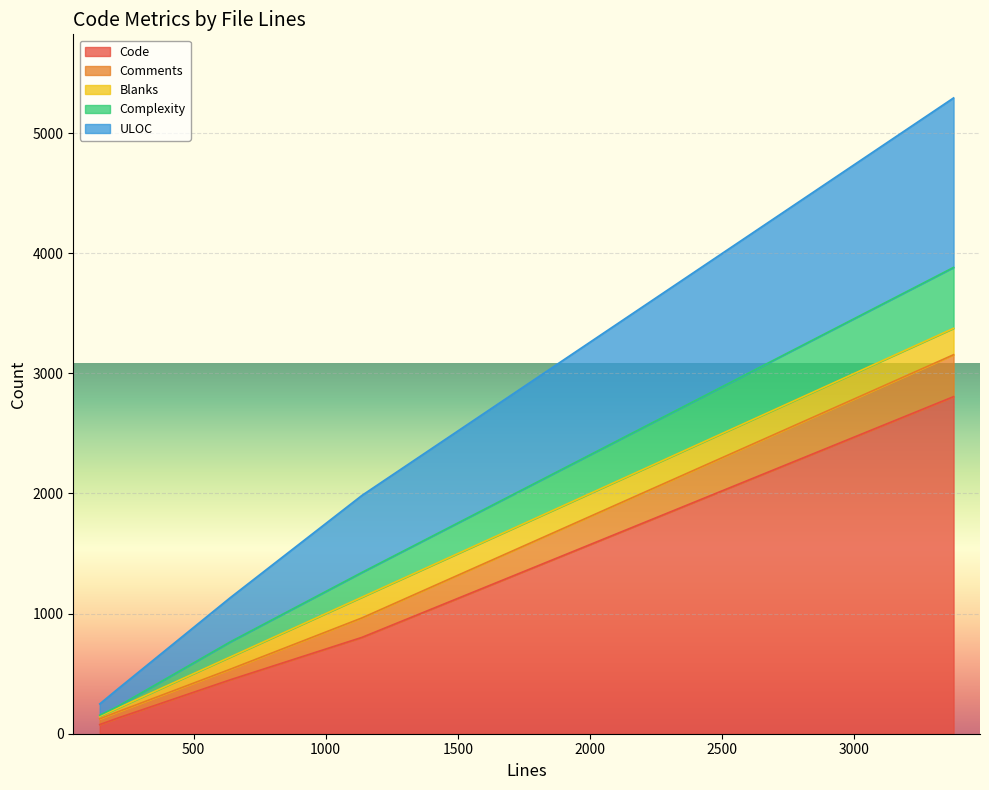

How many distinct data groups are displayed?

5